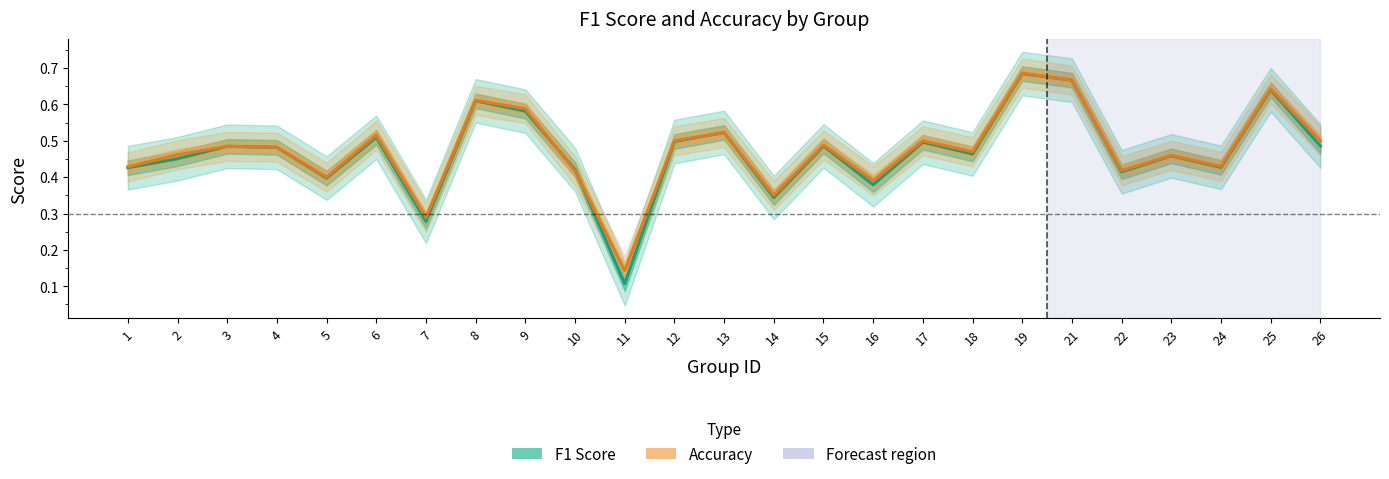

In Accuracy, how many points are higher than both neighbors (excluding endpoints)?

9